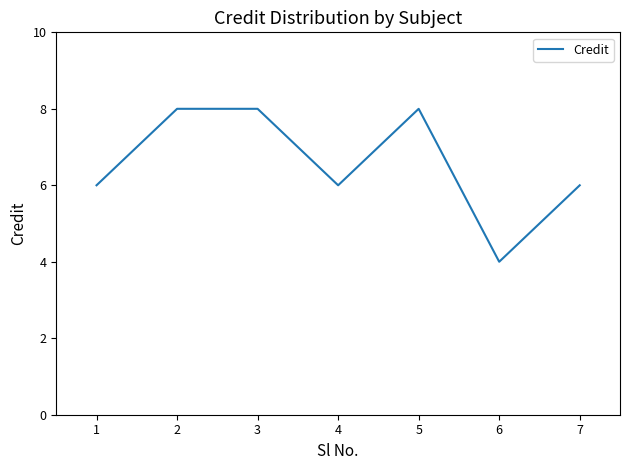

What is the sum of the values at 3 and 2?

16